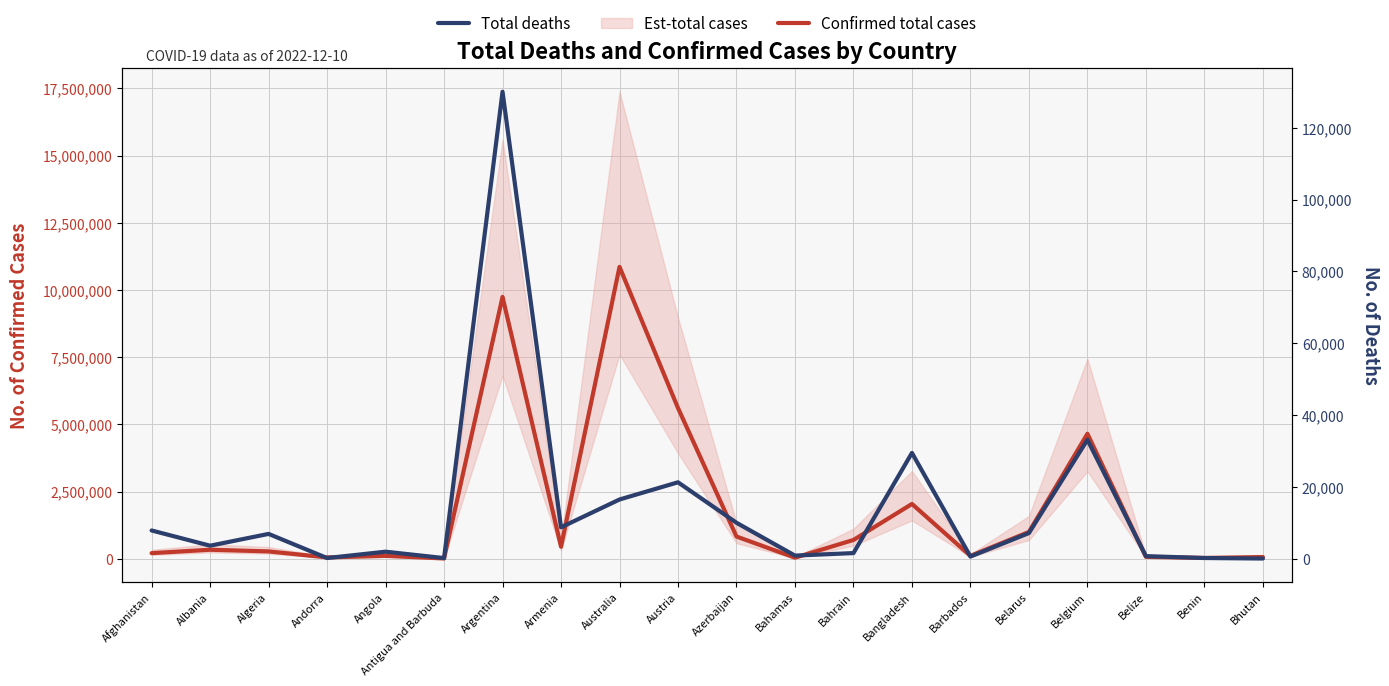

What is the sum of all Total deaths values?

280454